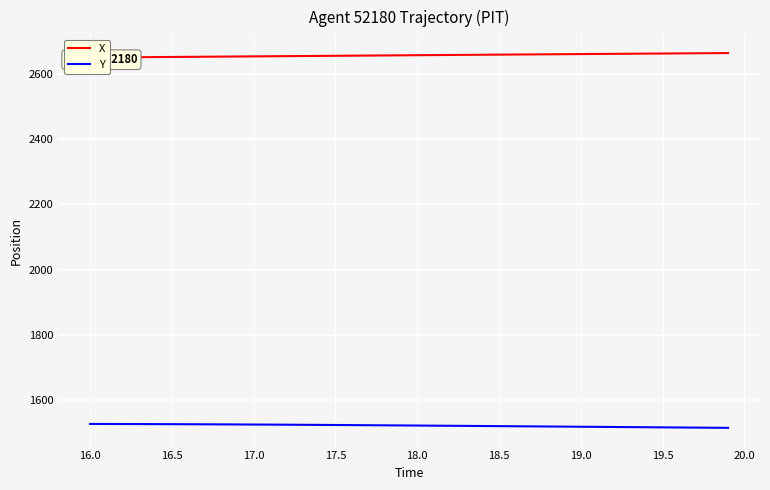

True or false: Y and X intersect in this chart.

False